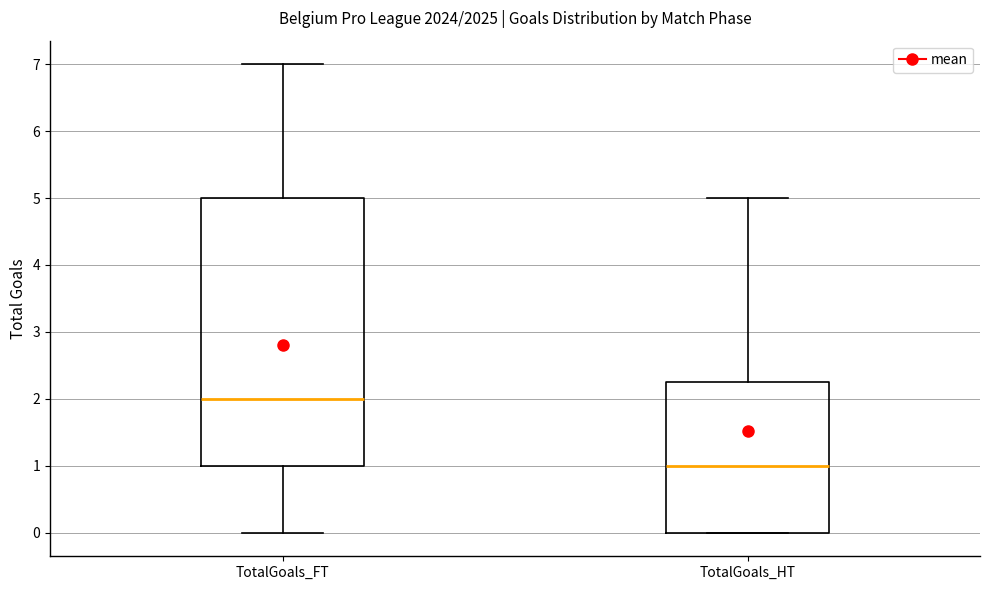

Which box is the tallest, from its lower edge to its upper edge?

TotalGoals_FT